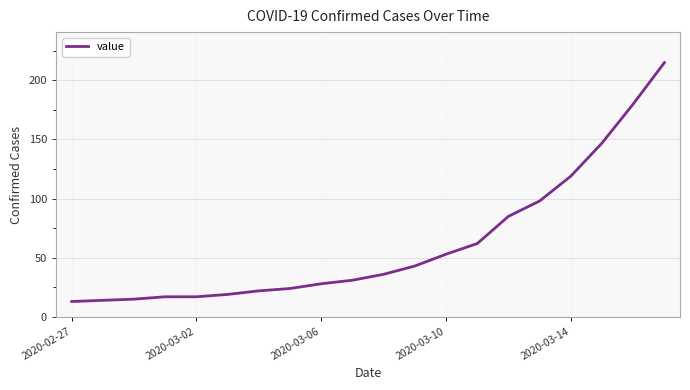

What is the difference between the maximum and minimum values?

202